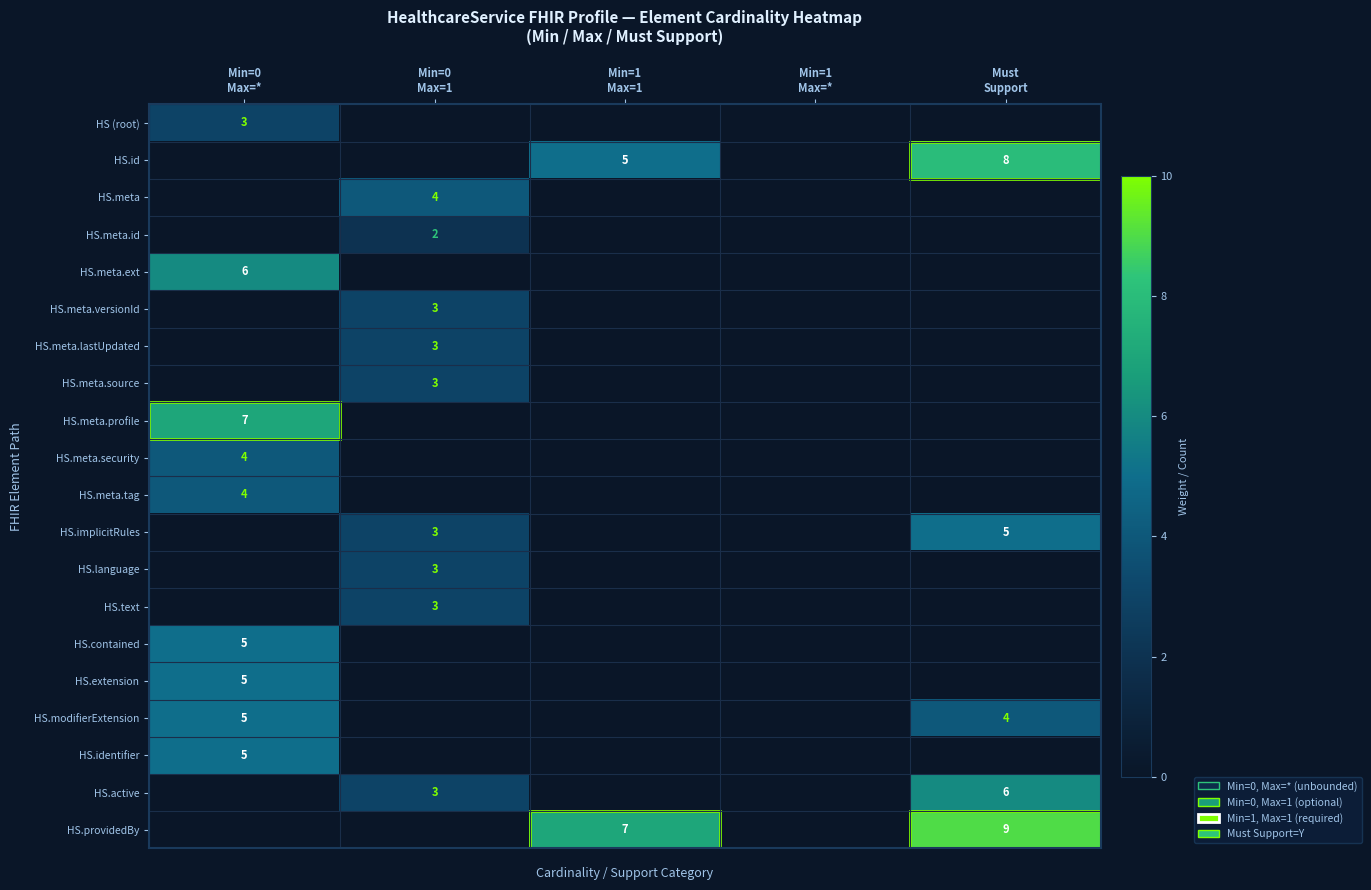

True or false: HS.meta.versionId has a value of 3 at Min=0 Max=1.

True